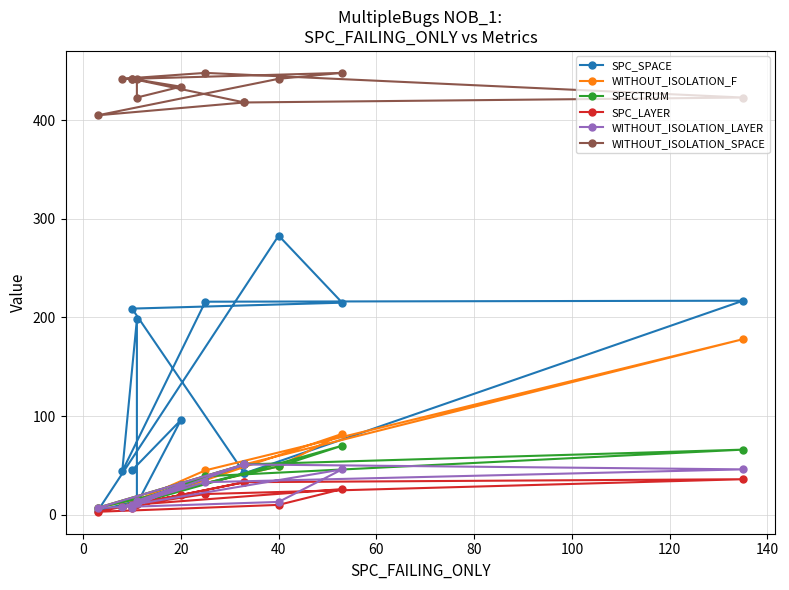

Reading right to left, transcribe all the data shown in this chart.

SPC_SPACE: 45	96	11	198	44	216	217	42	4	283	215	209	42
WITHOUT_ISOLATION_F: 10	30	14	12	8	45	178	51	7	49	82	10	51
SPECTRUM: 10	30	14	12	8	39	66	51	7	49	70	10	51
SPC_LAYER: 7	20	11	11	8	21	36	33	3	10	26	10	33
WITHOUT_ISOLATION_LAYER: 7	30	14	12	8	33	46	51	7	13	46	10	51
WITHOUT_ISOLATION_SPACE: 442	434	423	442	442	448	423	418	405	442	448	442	418